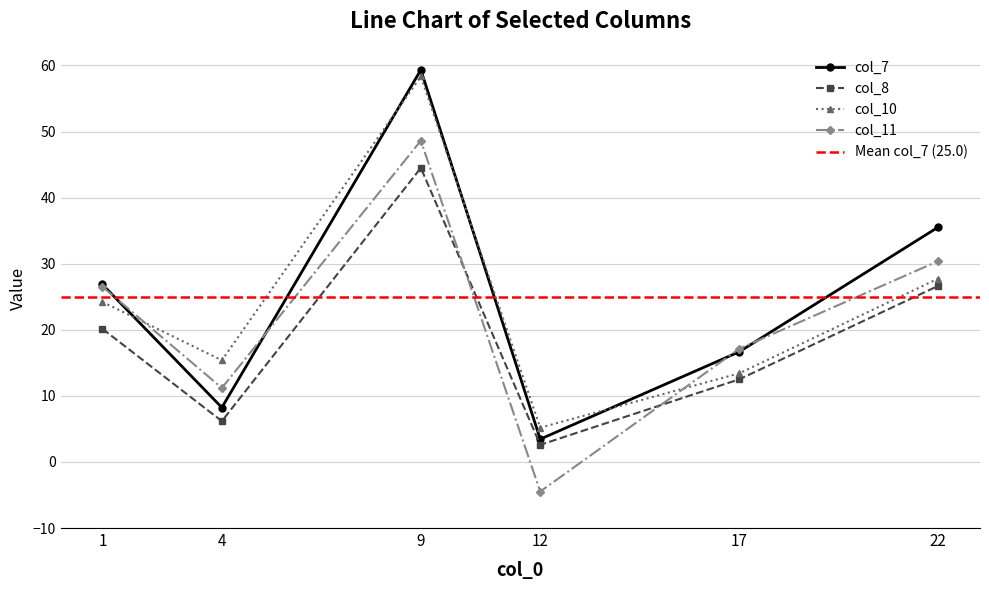

Does the chart have visible grid lines?

Yes